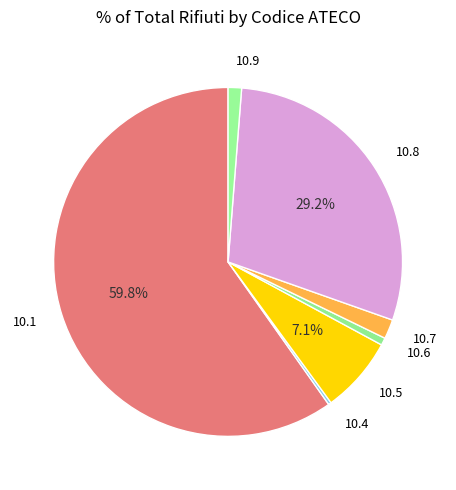

The 10.9 slice represents 11% of the pie. True or false?

False